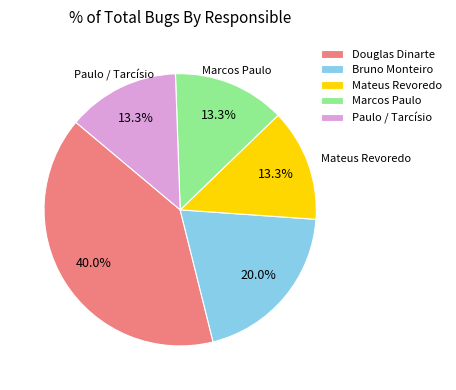

To the nearest percent, what portion does Mateus Revoredo represent?

13%